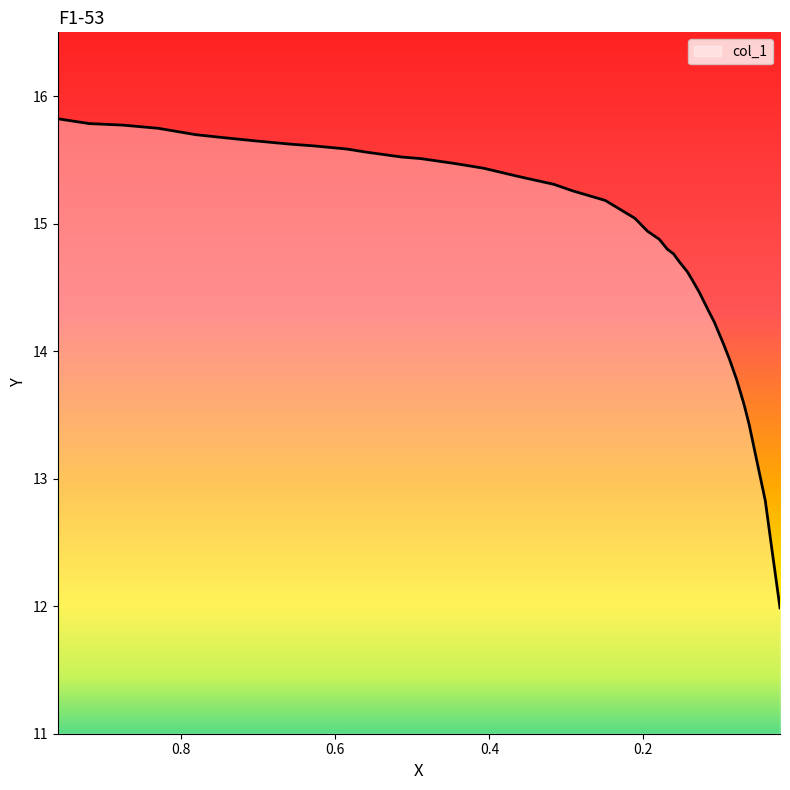

What is the minimum value shown in the chart?

12.0